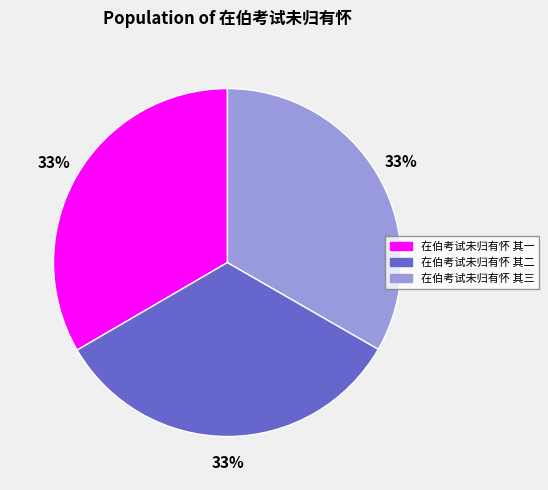

To the nearest percent, what is the average slice percentage?

33%